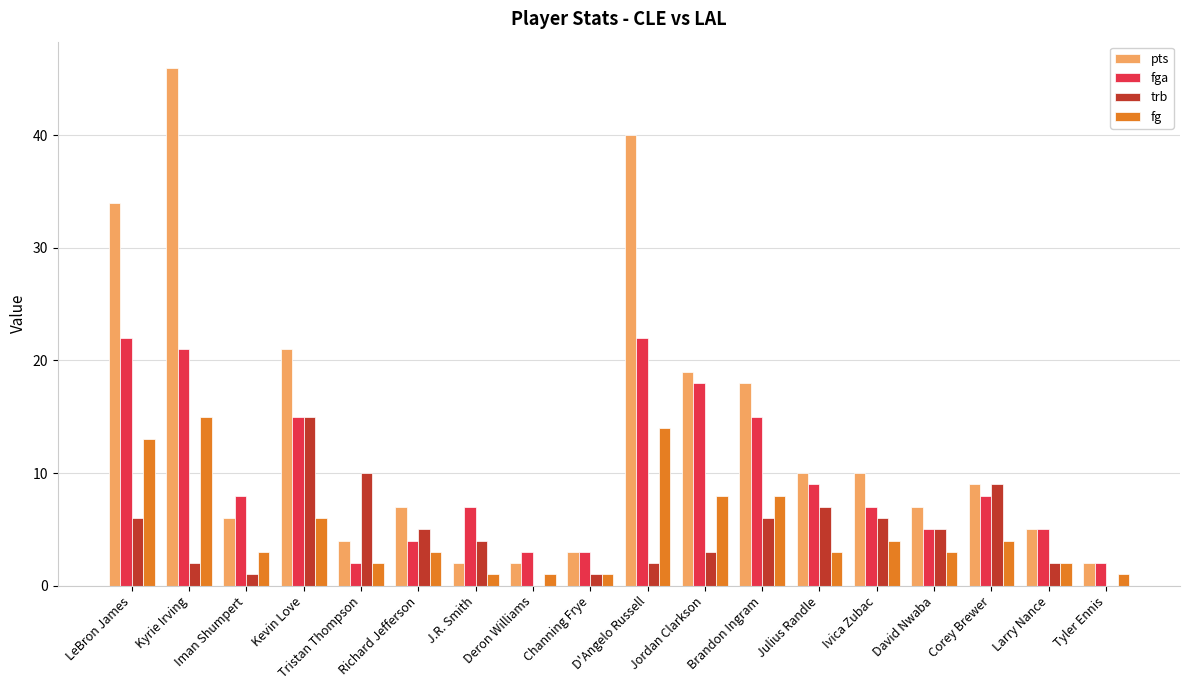

Reading right to left, extract all data points from this chart.

pts: 2	5	9	7	10	10	18	19	40	3	2	2	7	4	21	6	46	34
fga: 2	5	8	5	7	9	15	18	22	3	3	7	4	2	15	8	21	22
trb: 0	2	9	5	6	7	6	3	2	1	0	4	5	10	15	1	2	6
fg: 1	2	4	3	4	3	8	8	14	1	1	1	3	2	6	3	15	13